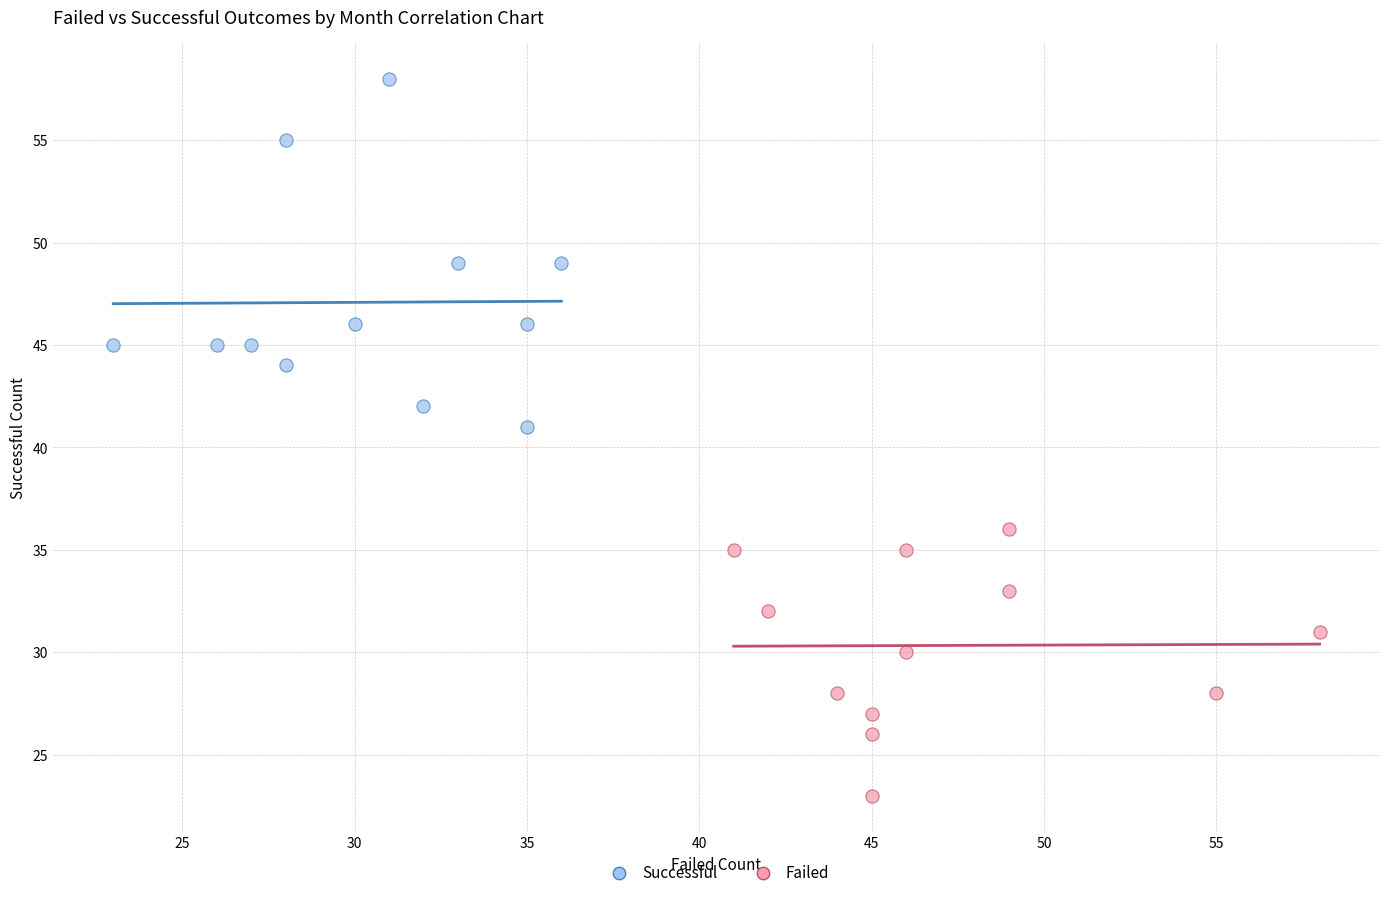

Which series has the widest spread of Y values?

Successful